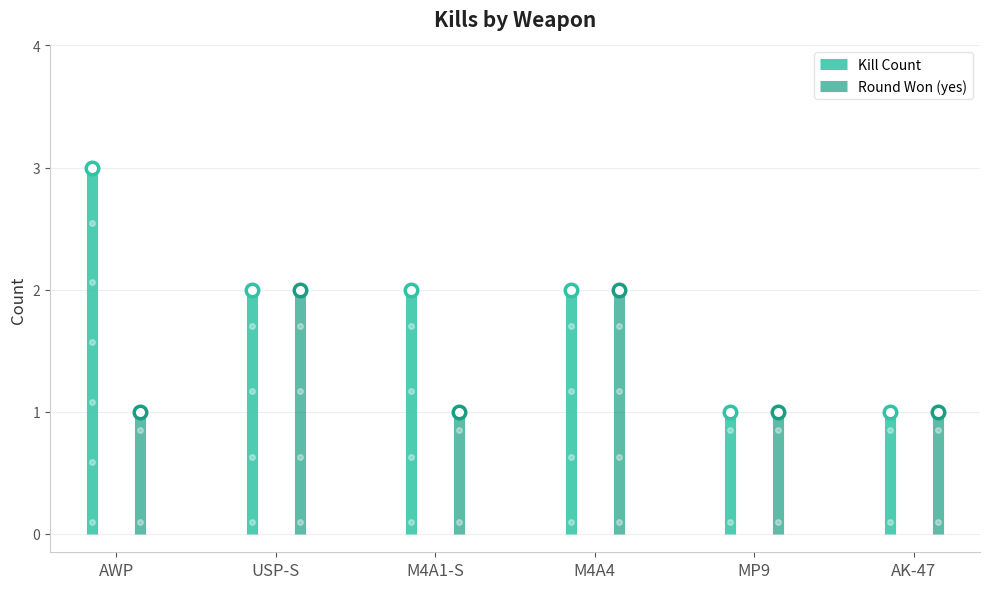

True or false: Kill Count has a value of 2 at M4A4.

True